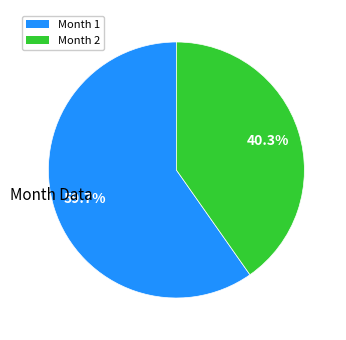

Which category accounts for the majority?

Month 1